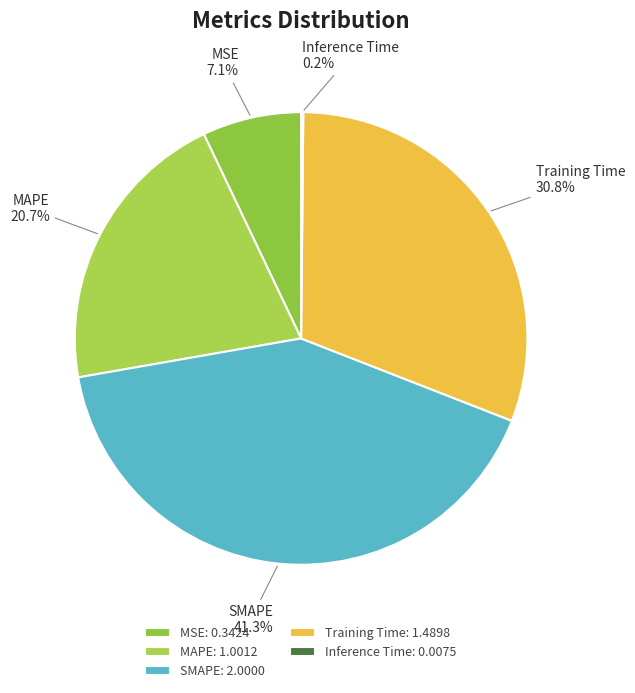

To the nearest percent, what is the combined percentage of MAPE and SMAPE?

62%